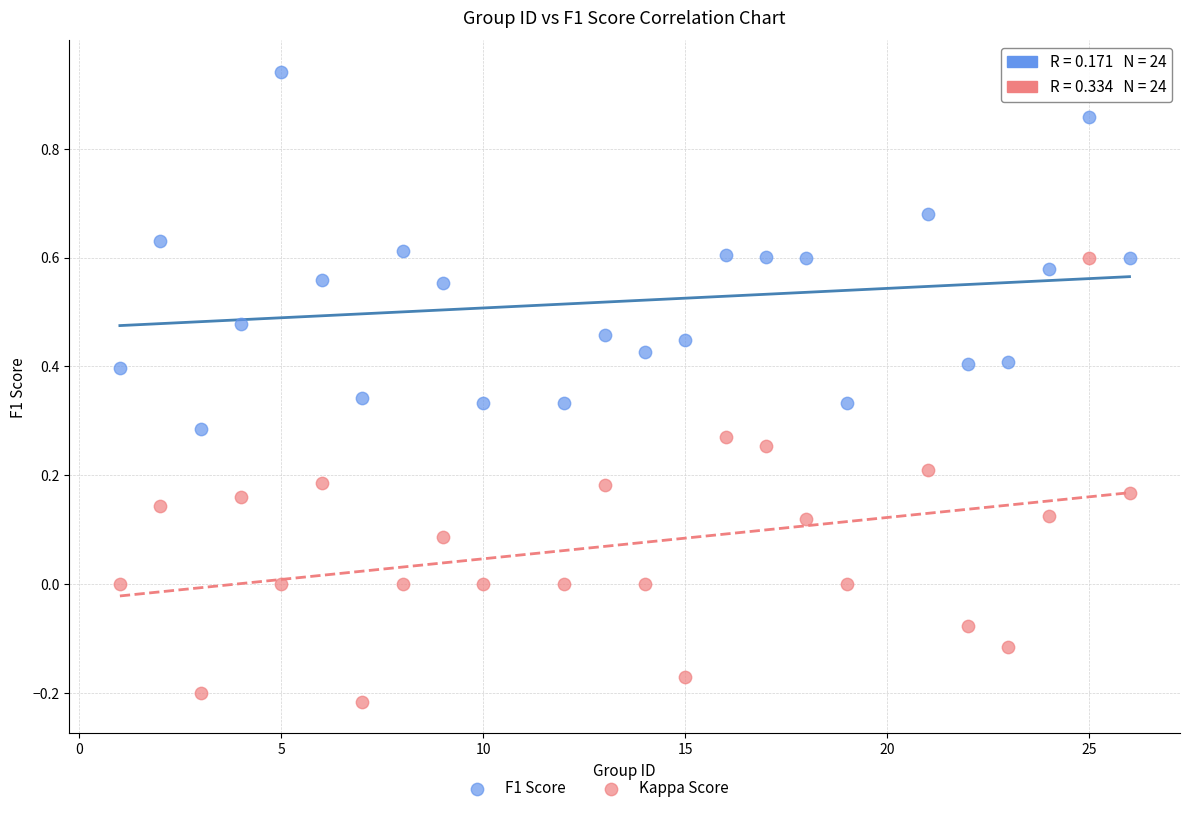

Across all data points, what is the range of X values (max minus min)?

25.0